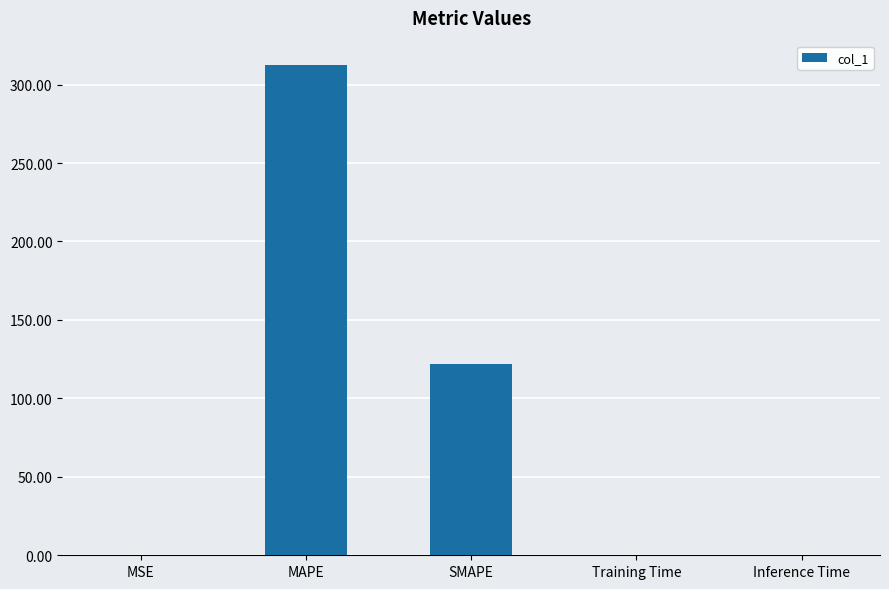

Where is the data nearest to the value 156?

SMAPE